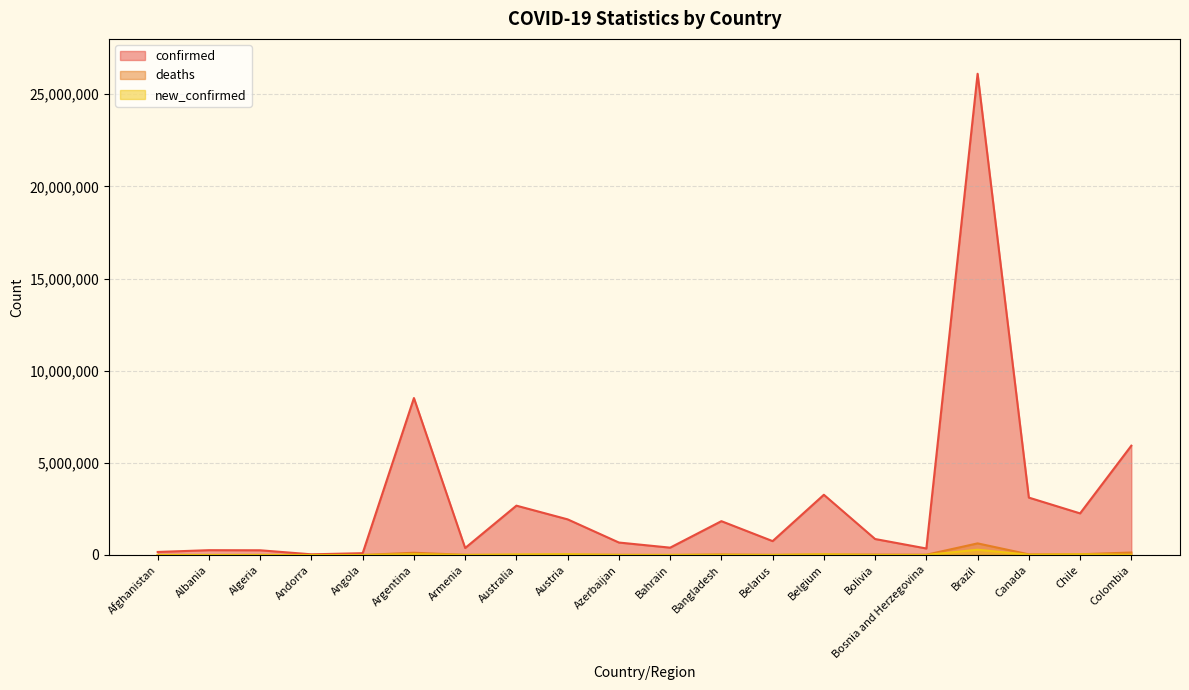

Which category has the lowest value in the deaths series?

Andorra